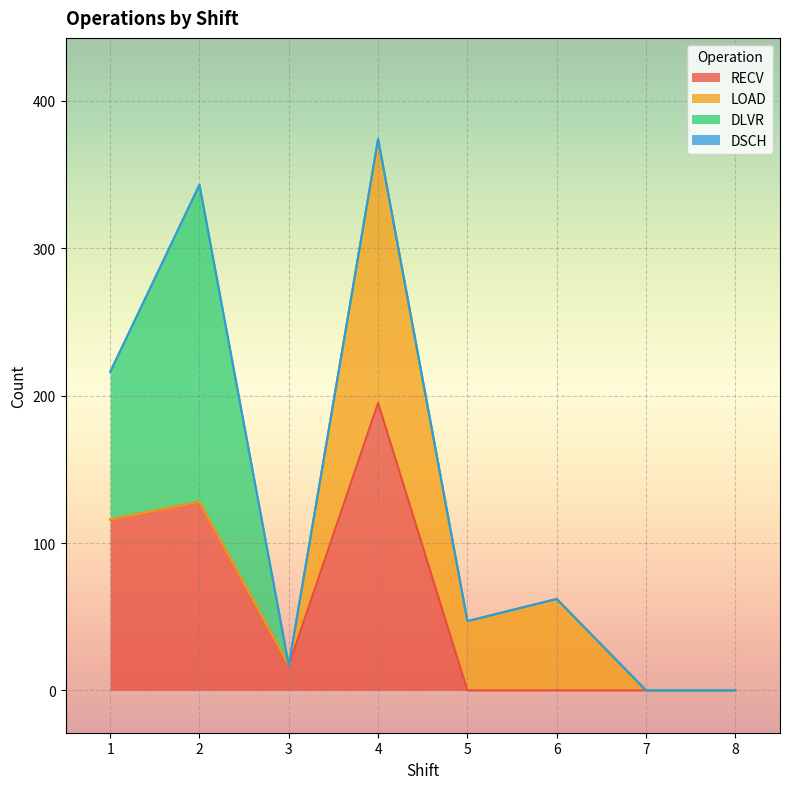

Which category has the lowest value in the LOAD series?

1